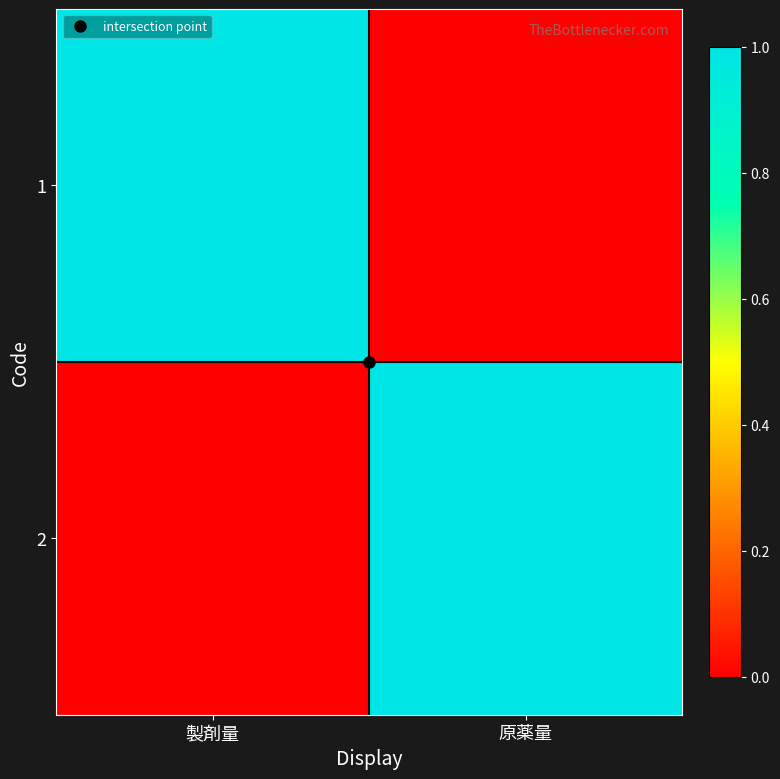

At how many categories does at least one series exceed 0?

2